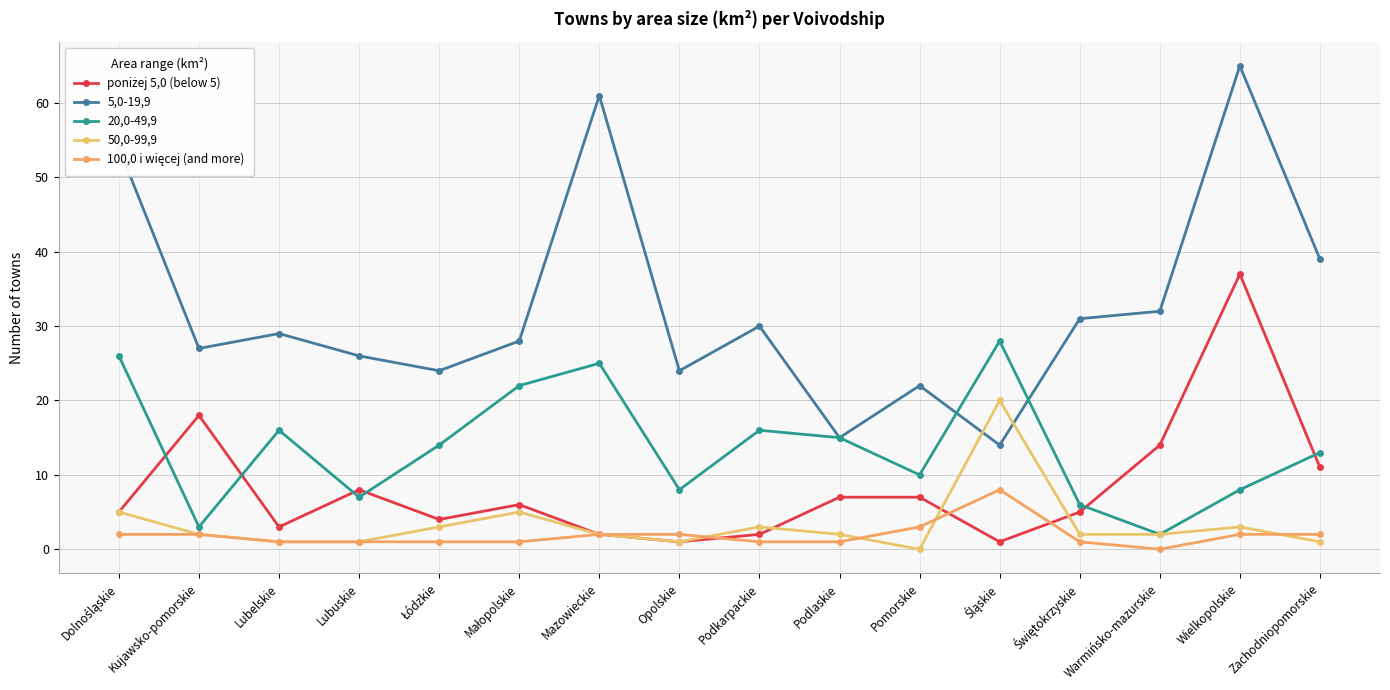

Does the chart have visible grid lines?

Yes